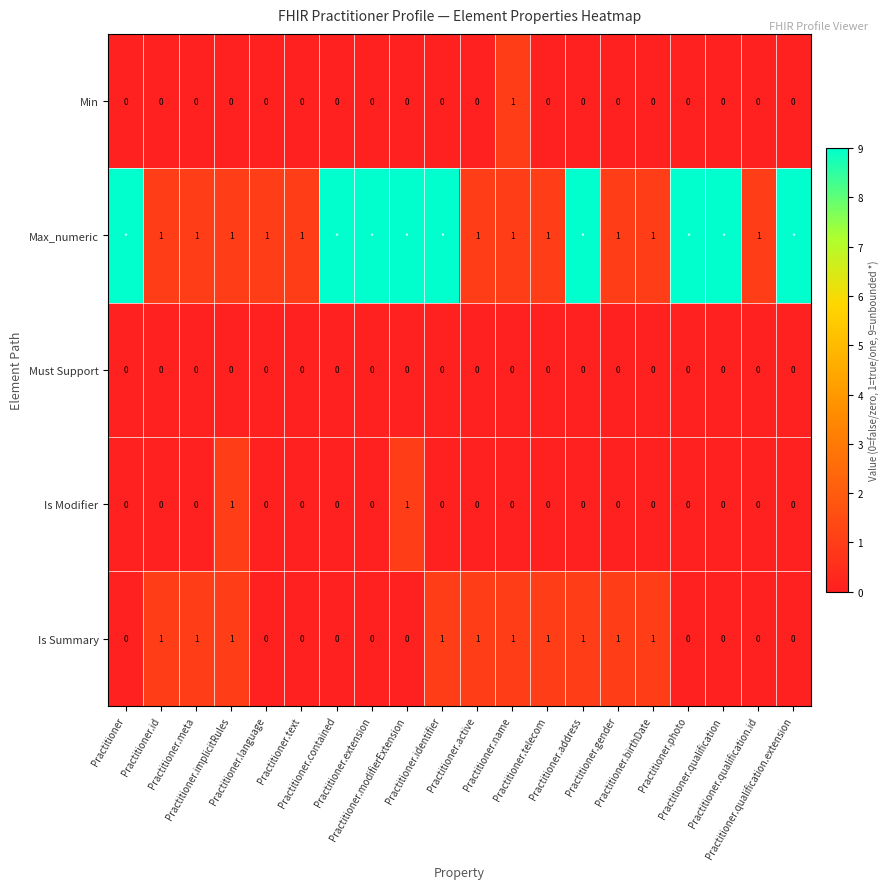

How many values in the Is Modifier series exceed 0?

2